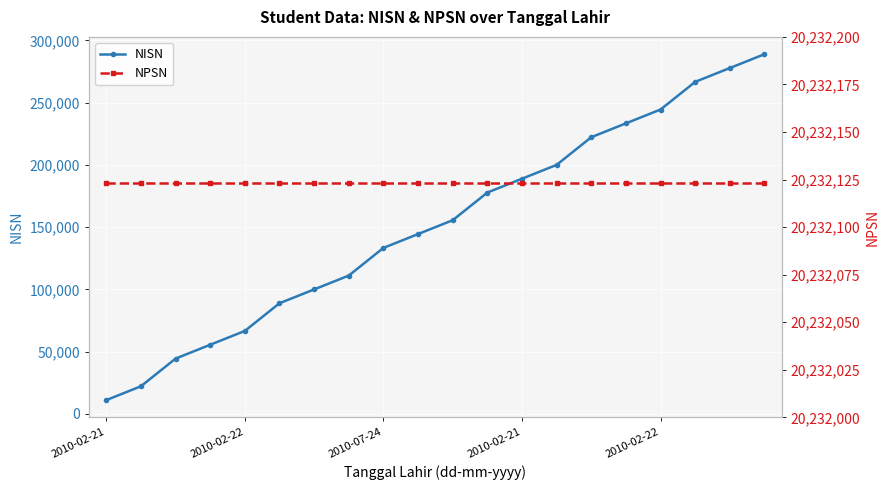

What is the spread (max minus min) of values at 13?

20032125